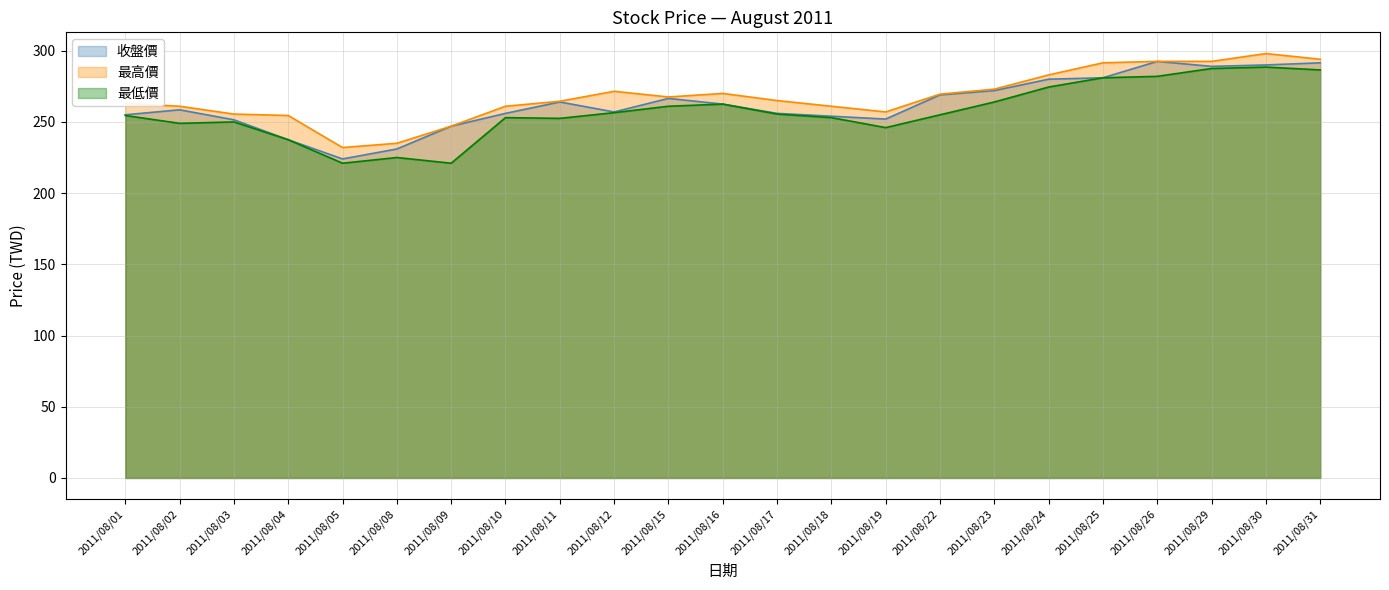

What is the maximum value for 最低價?

288.5